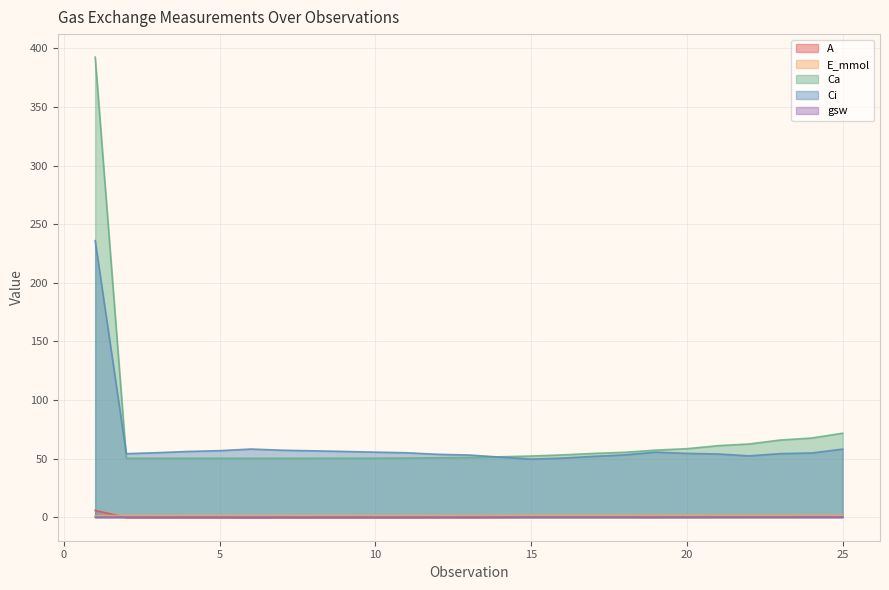

Is it true that Ci equals 87.2 at 22?

False